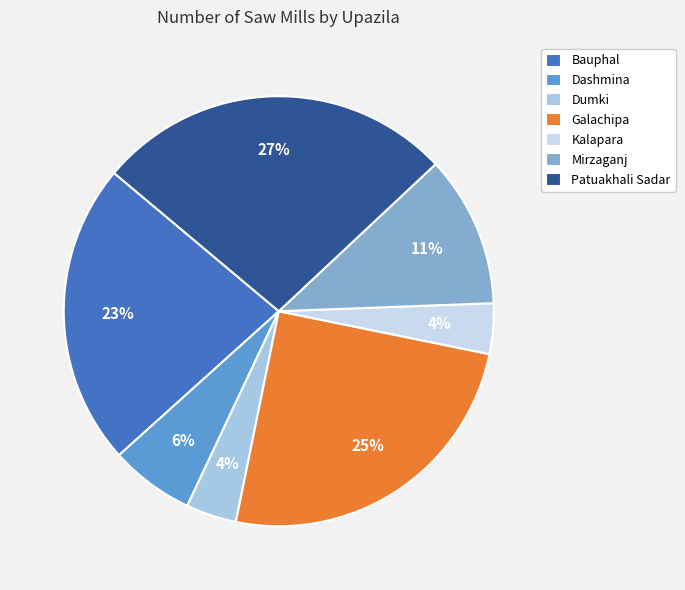

To the nearest percent, what portion does Galachipa represent?

25%